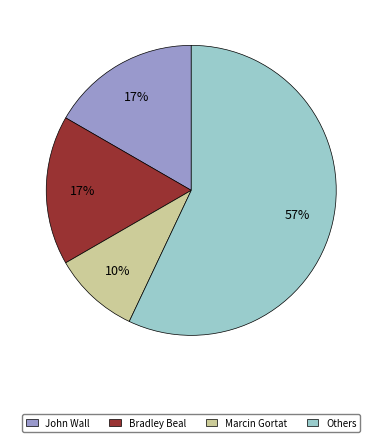

Count the number of slices in the pie.

4